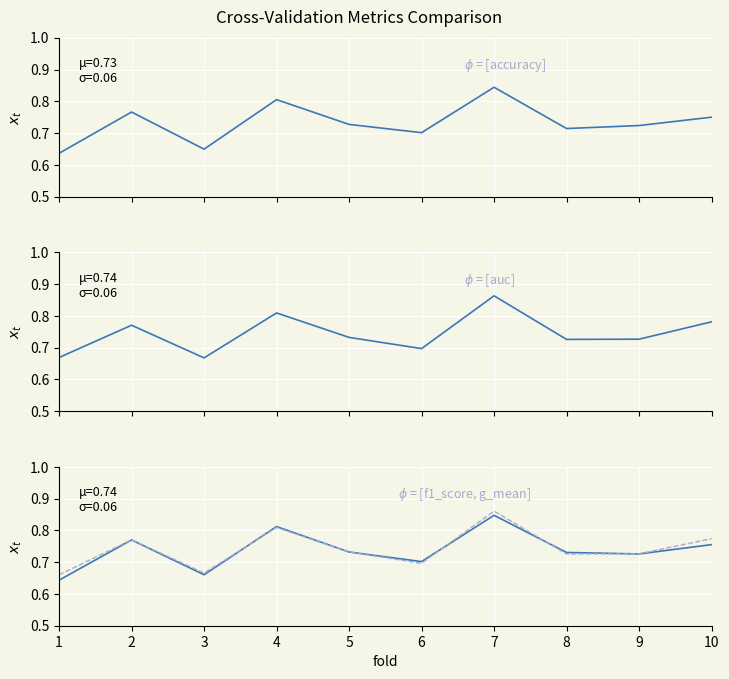

At which label does g_mean reach its minimum?

1